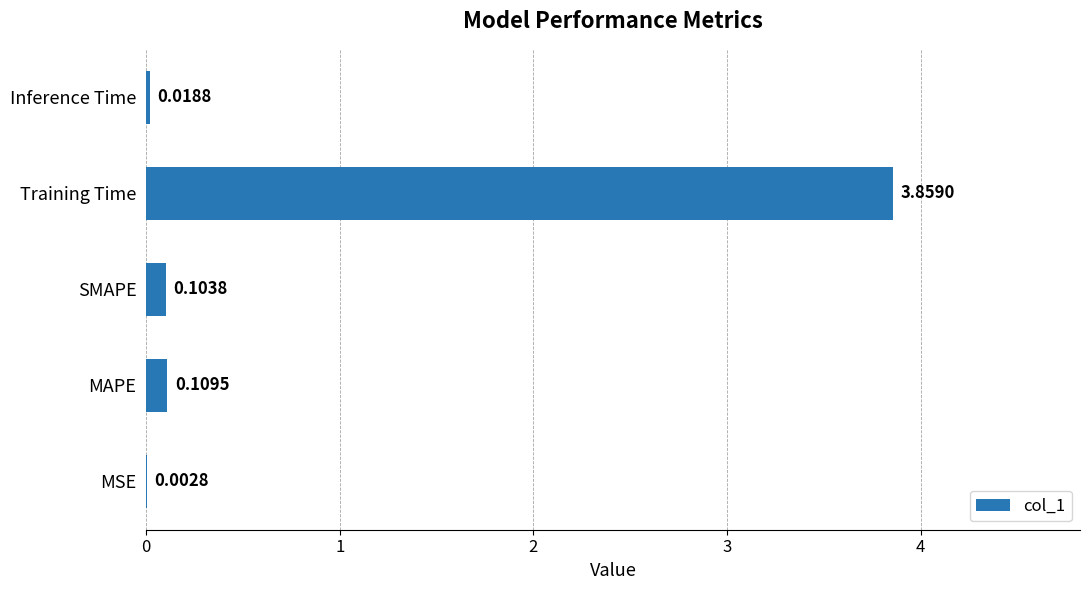

Which has a higher value, Inference Time or MAPE?

MAPE